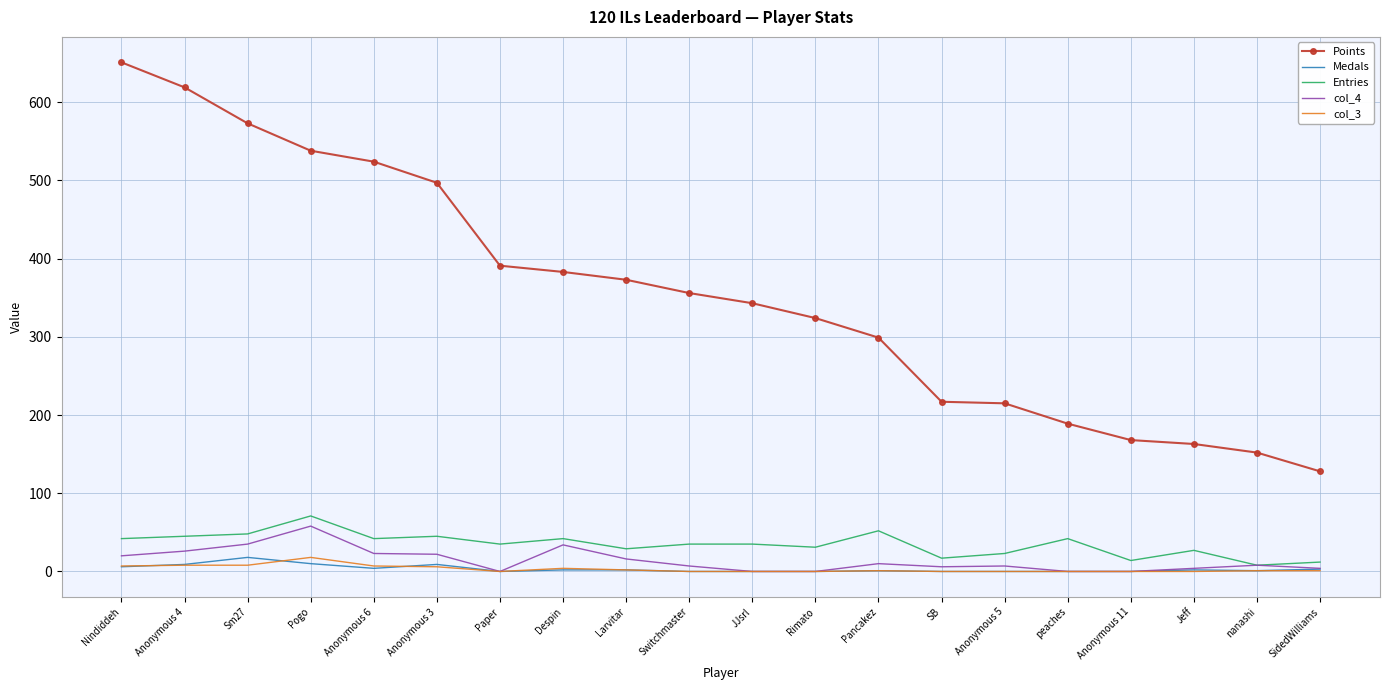

What is the maximum value shown in the chart?

651